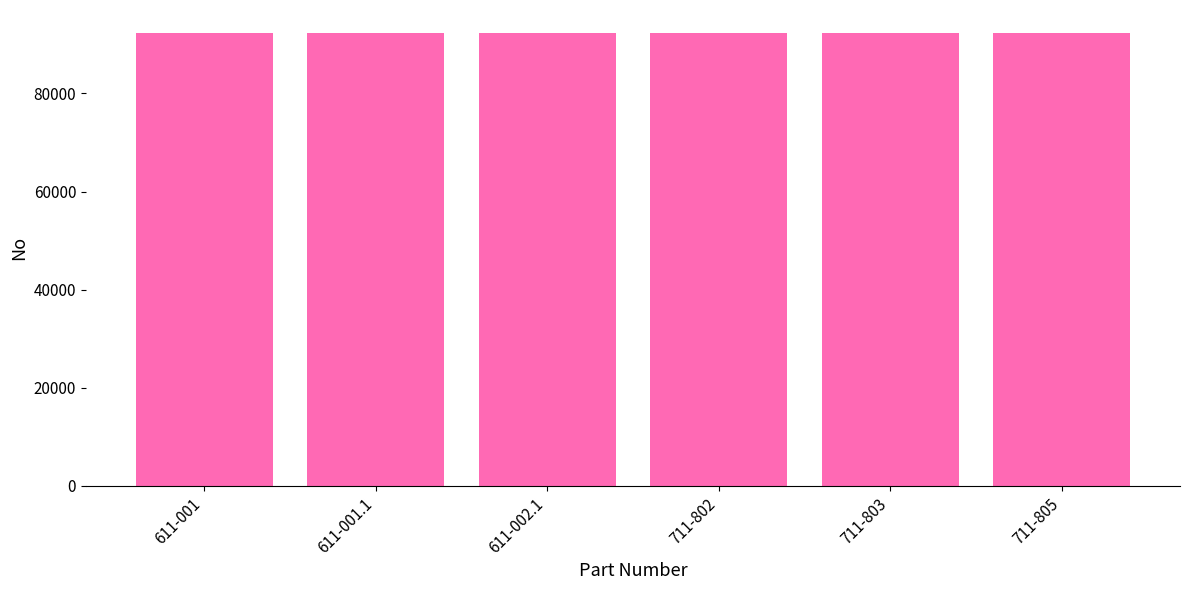

How many series are shown in this chart?

1